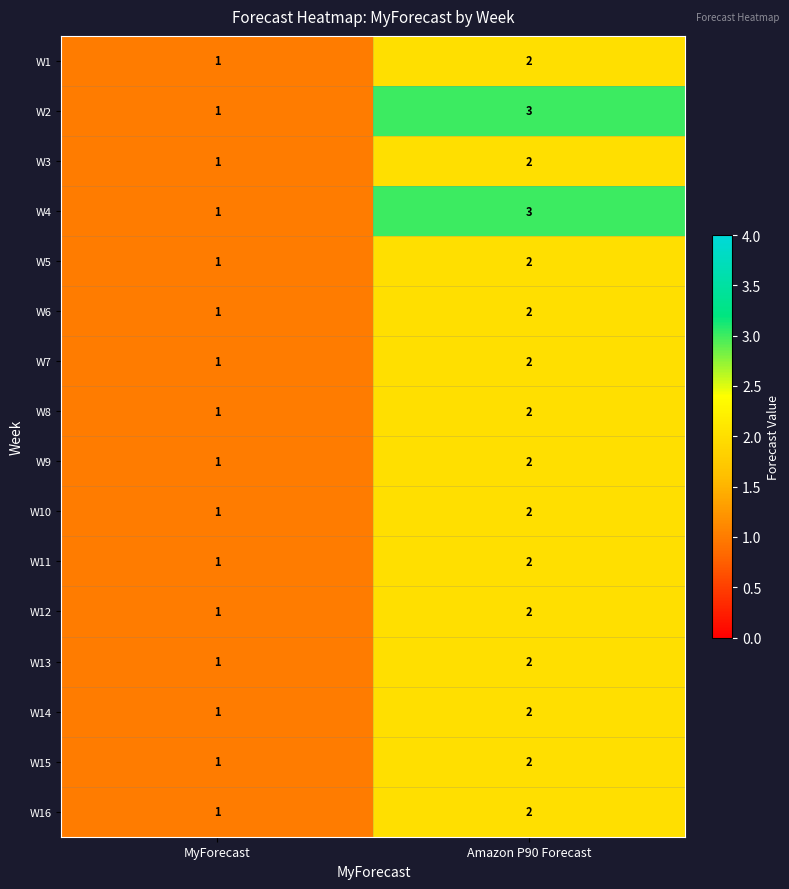

How many values in the W13 series are below 2?

1